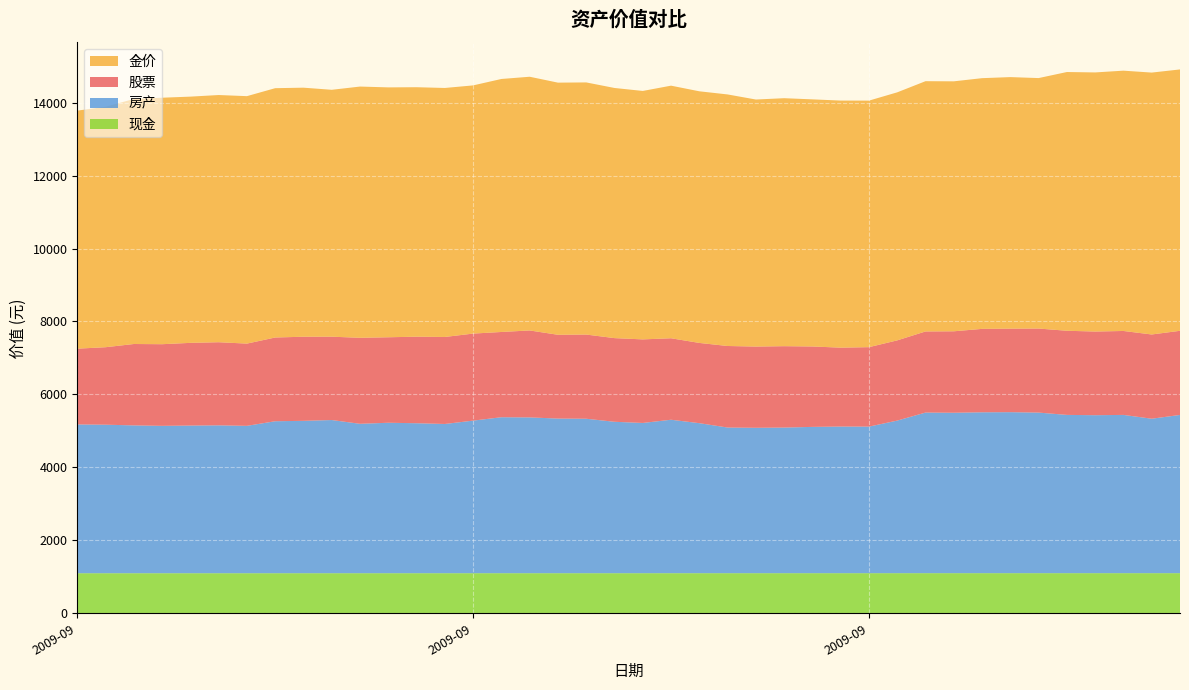

Reading right to left, transcribe all the data shown in this chart.

股票: 2009-10-10=2305.8	2009-10-09=2308.7	2009-10-08=2300.5	2009-10-07=2292.6	2009-10-06=2305.8	2009-10-05=2303.5	2009-10-04=2289.0	2009-10-03=2286.0	2009-10-02=2232.1	2009-10-01=2222.6	2009-09-30=2198.4	2009-09-29=2177.4	2009-09-28=2162.2	2009-09-27=2203.9	2009-09-26=2230.3	2009-09-25=2226.0	2009-09-24=2234.7	2009-09-23=2199.1	2009-09-22=2233.1	2009-09-21=2290.3	2009-09-20=2292.9	2009-09-19=2307.2	2009-09-18=2296.3	2009-09-17=2383.0	2009-09-16=2336.6	2009-09-15=2385.3	2009-09-14=2384.6	2009-09-13=2371.7	2009-09-12=2342.9	2009-09-11=2357.0	2009-09-10=2284.1	2009-09-09=2305.0	2009-09-08=2294.9	2009-09-07=2253.8	2009-09-06=2277.9	2009-09-05=2266.5	2009-09-04=2237.5	2009-09-03=2230.5	2009-09-02=2123.5	2009-09-01=2076.7
金价: 2009-10-10=7162.9	2009-10-09=7177.1	2009-10-08=7133.5	2009-10-07=7101.1	2009-10-06=7090.8	2009-10-05=6863.8	2009-10-04=6893.7	2009-10-03=6870.6	2009-10-02=6850.2	2009-10-01=6858.7	2009-09-30=6797.3	2009-09-29=6756.3	2009-09-28=6771.2	2009-09-27=6772.1	2009-09-26=6796.0	2009-09-25=6770.2	2009-09-24=6893.8	2009-09-23=6896.1	2009-09-22=6922.5	2009-09-21=6808.4	2009-09-20=6855.2	2009-09-19=6909.6	2009-09-18=6909.8	2009-09-17=6952.8	2009-09-16=6933.3	2009-09-15=6801.6	2009-09-14=6823.8	2009-09-13=6836.8	2009-09-12=6847.9	2009-09-11=6885.3	2009-09-10=6766.2	2009-09-09=6825.4	2009-09-08=6832.6	2009-09-07=6781.2	2009-09-06=6774.3	2009-09-05=6747.9	2009-09-04=6754.9	2009-09-03=6714.4	2009-09-02=6590.2	2009-09-01=6523.0
房产: 2009-10-10=4336.6	2009-10-09=4233.0	2009-10-08=4337.2	2009-10-07=4329.4	2009-10-06=4337.6	2009-10-05=4400.8	2009-10-04=4412.3	2009-10-03=4409.3	2009-10-02=4396.7	2009-10-01=4401.7	2009-09-30=4182.2	2009-09-29=4017.1	2009-09-28=4018.6	2009-09-27=4009.3	2009-09-26=3991.1	2009-09-25=3984.9	2009-09-24=3991.8	2009-09-23=4111.5	2009-09-22=4205.5	2009-09-21=4117.6	2009-09-20=4149.7	2009-09-19=4233.4	2009-09-18=4237.9	2009-09-17=4269.8	2009-09-16=4274.7	2009-09-15=4181.7	2009-09-14=4089.8	2009-09-13=4110.3	2009-09-12=4123.5	2009-09-11=4094.7	2009-09-10=4198.0	2009-09-09=4176.1	2009-09-08=4165.2	2009-09-07=4039.1	2009-09-06=4052.8	2009-09-05=4046.9	2009-09-04=4039.1	2009-09-03=4051.5	2009-09-02=4070.7	2009-09-01=4077.7
现金: 2009-10-10=1102.5	2009-10-09=1102.5	2009-10-08=1102.5	2009-10-07=1102.5	2009-10-06=1102.5	2009-10-05=1102.5	2009-10-04=1102.5	2009-10-03=1102.5	2009-10-02=1102.5	2009-10-01=1102.5	2009-09-30=1102.2	2009-09-29=1102.1	2009-09-28=1102.1	2009-09-27=1102.0	2009-09-26=1102.0	2009-09-25=1102.0	2009-09-24=1101.9	2009-09-23=1101.9	2009-09-22=1101.8	2009-09-21=1101.7	2009-09-20=1101.7	2009-09-19=1101.6	2009-09-18=1101.6	2009-09-17=1101.6	2009-09-16=1101.5	2009-09-15=1101.5	2009-09-14=1101.4	2009-09-13=1101.4	2009-09-12=1101.3	2009-09-11=1101.3	2009-09-10=1101.3	2009-09-09=1101.2	2009-09-08=1101.1	2009-09-07=1101.1	2009-09-06=1101.1	2009-09-05=1101.0	2009-09-04=1101.0	2009-09-03=1101.0	2009-09-02=1100.9	2009-09-01=1100.9